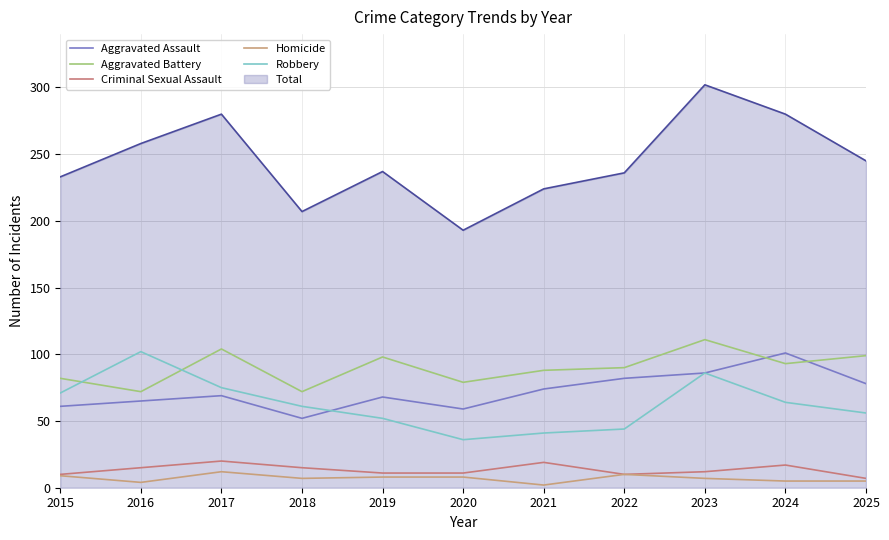

True or false: Homicide has a value of 10 at 2018.

False